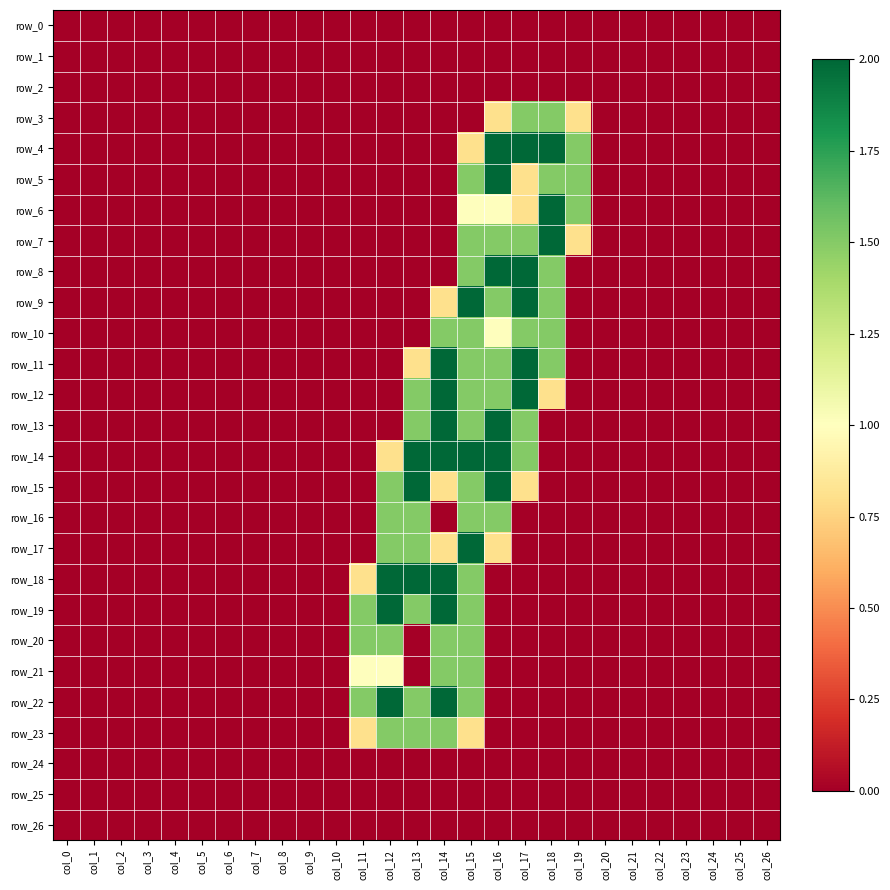

What is the maximum value shown in the chart?

2.0